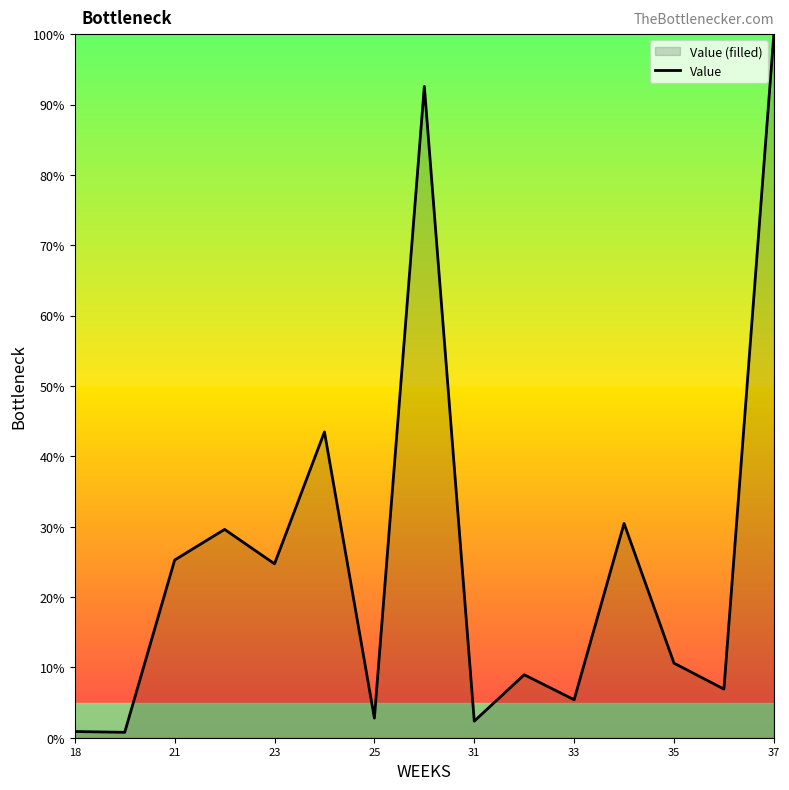

How many lines are shown in the chart?

1